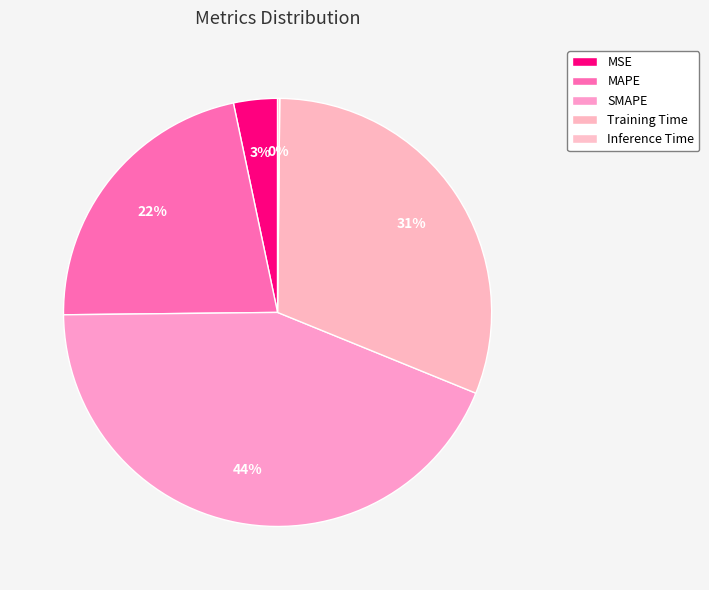

Count the number of slices in the pie.

5